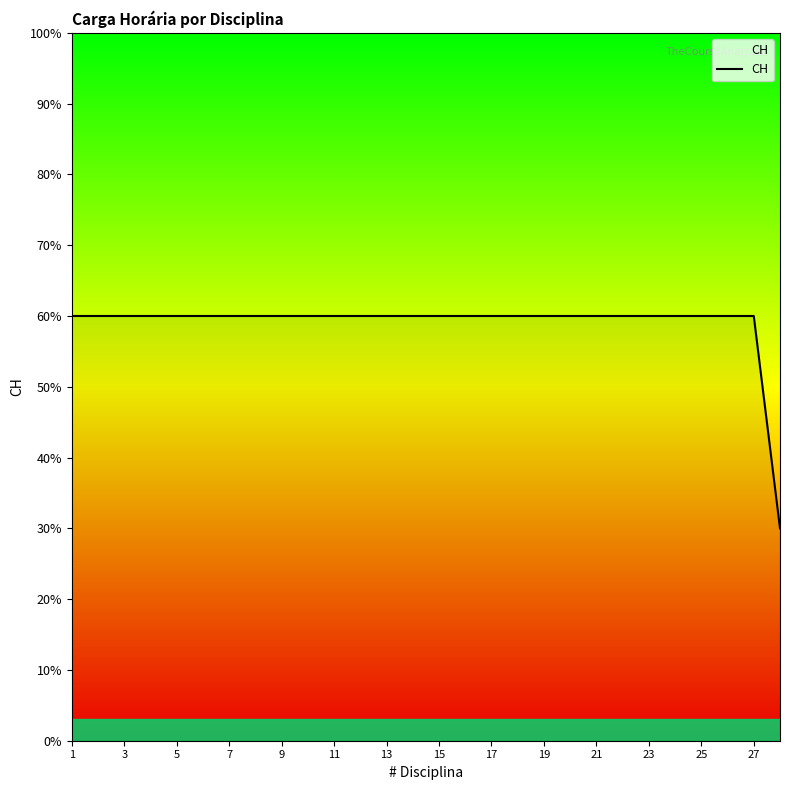

What is the difference between the maximum and minimum values?

30